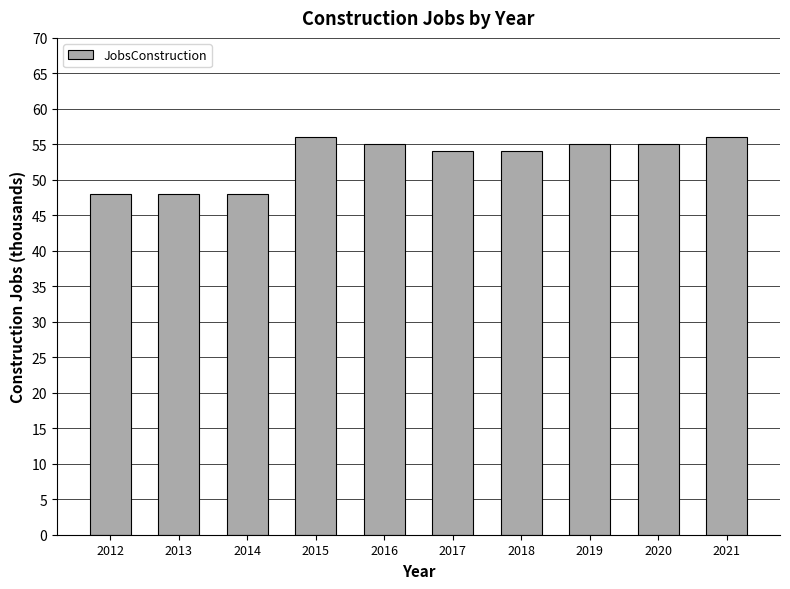

What is the greatest value displayed?

56